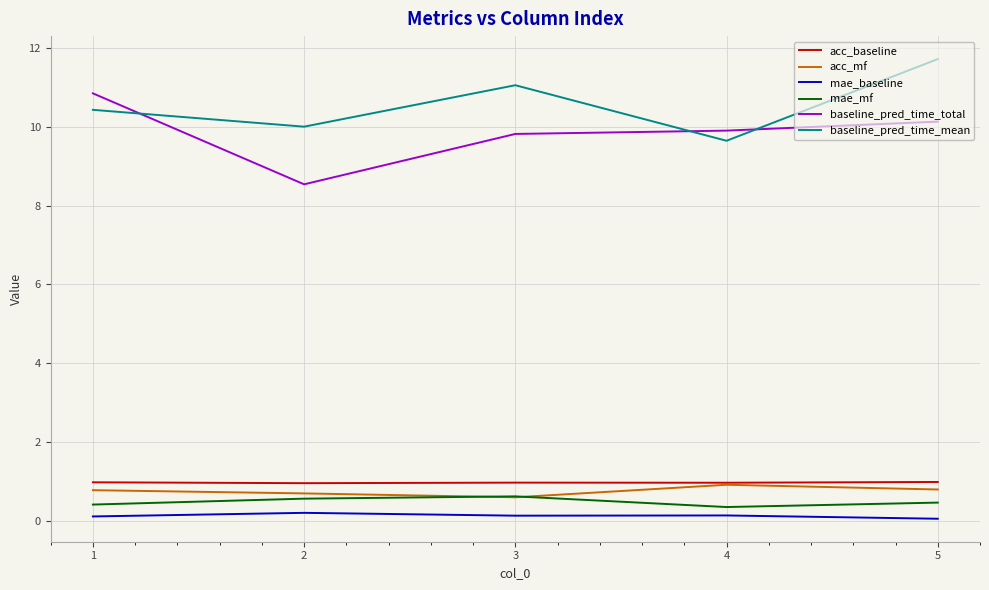

True or false: acc_baseline has more than 2 points higher than both neighbors.

False